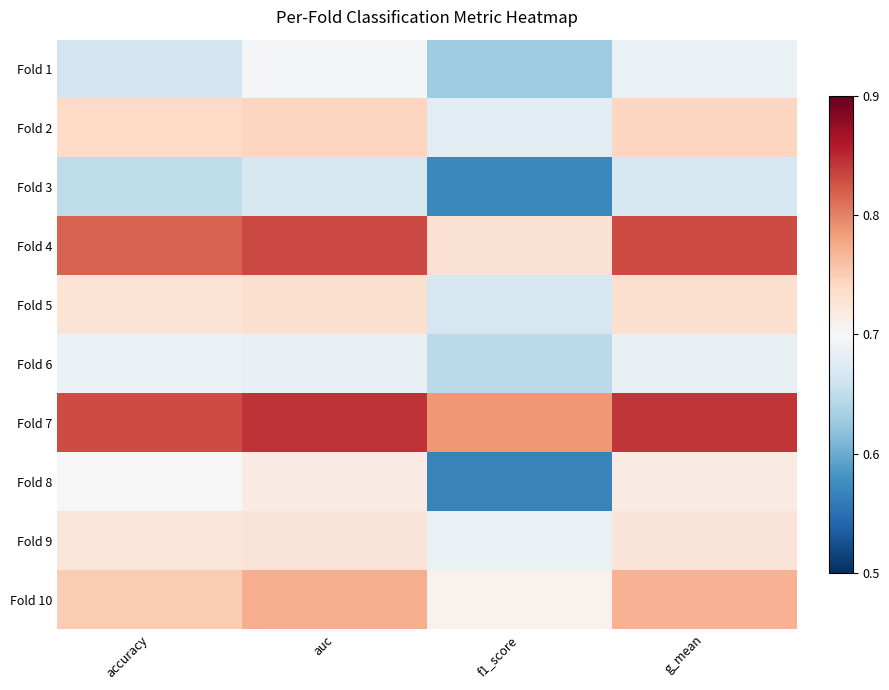

How many series are shown in this chart?

10